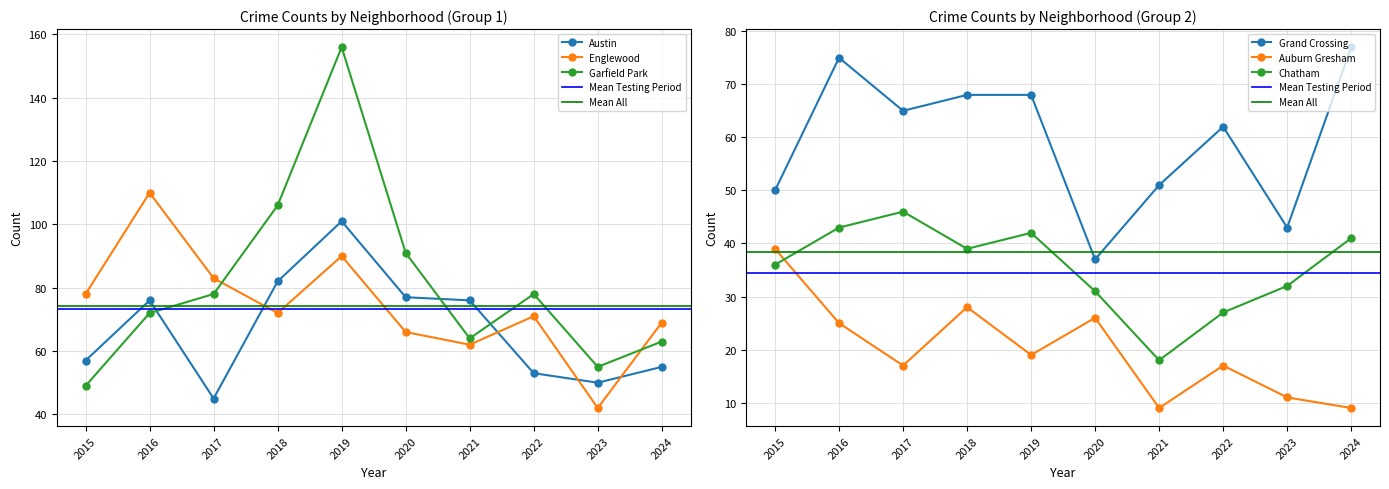

How many values in the Grand Crossing series exceed 65?

4